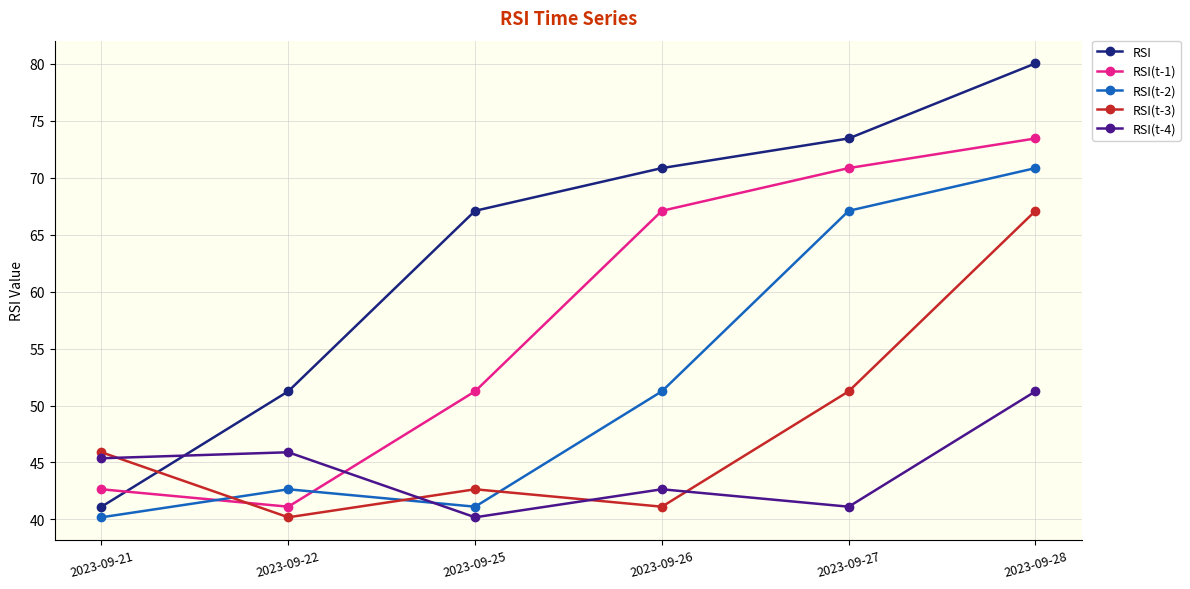

In RSI(t-3), how many points are higher than both neighbors (excluding endpoints)?

1